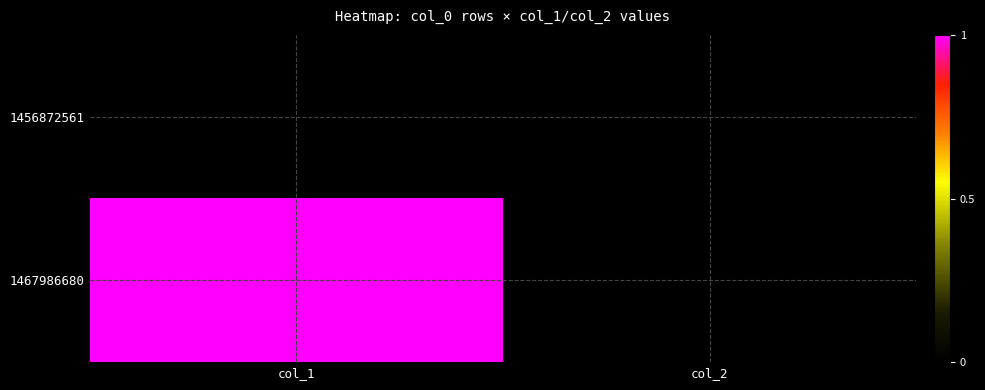

What is the greatest value displayed?

1